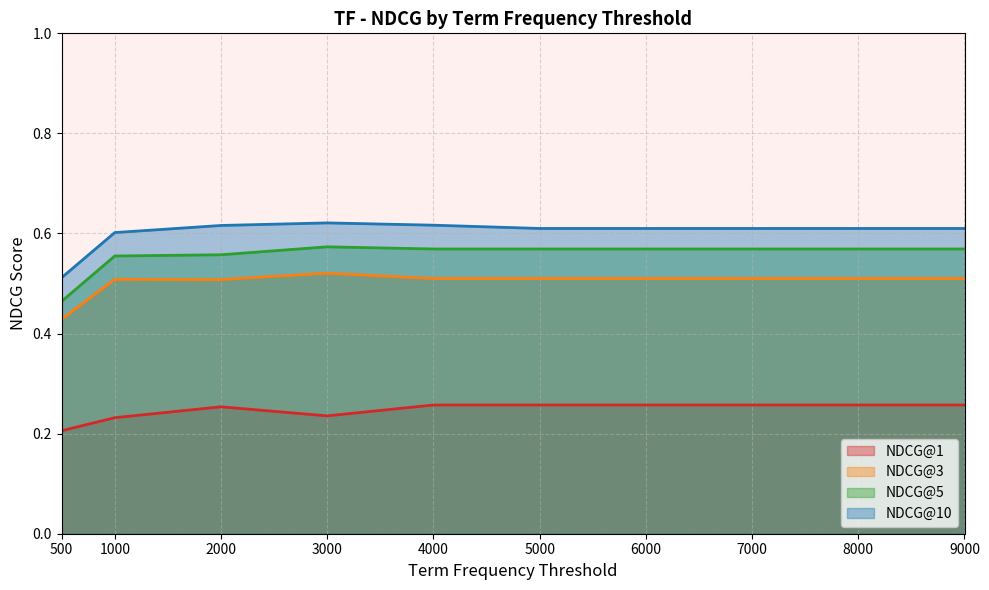

What are all the series names shown in the legend?

NDCG@1, NDCG@3, NDCG@5, NDCG@10